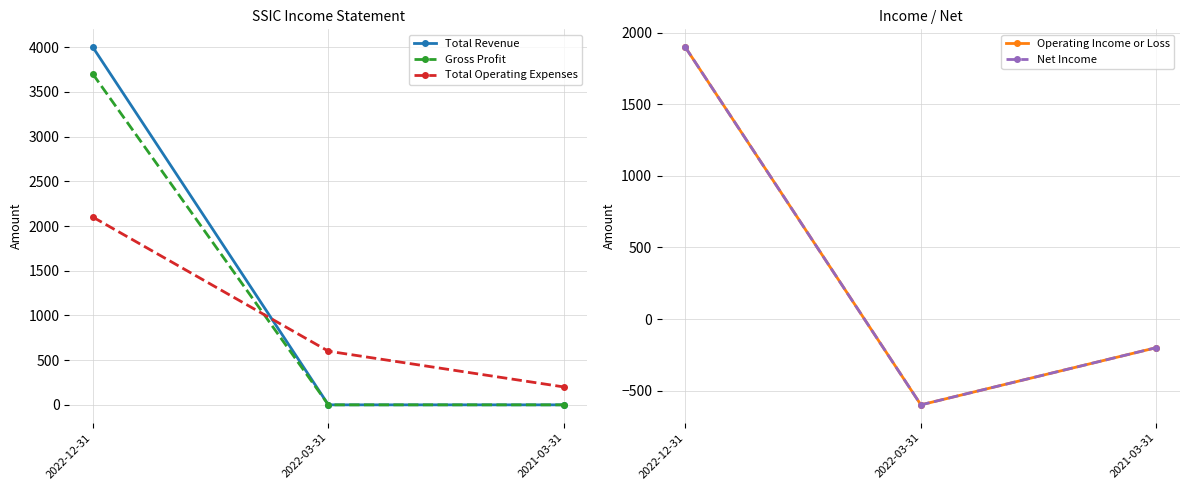

The value of Operating Income or Loss at 2022-12-31 is 2666. True or false?

False